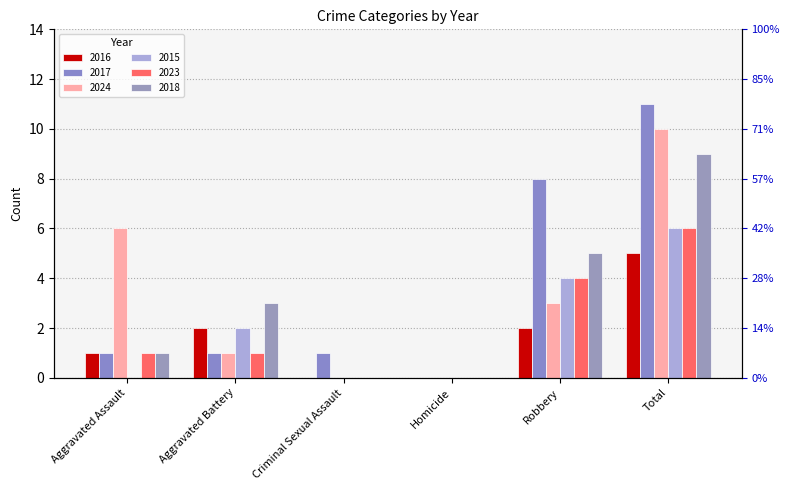

At which category is the sum across all series the highest?

Total